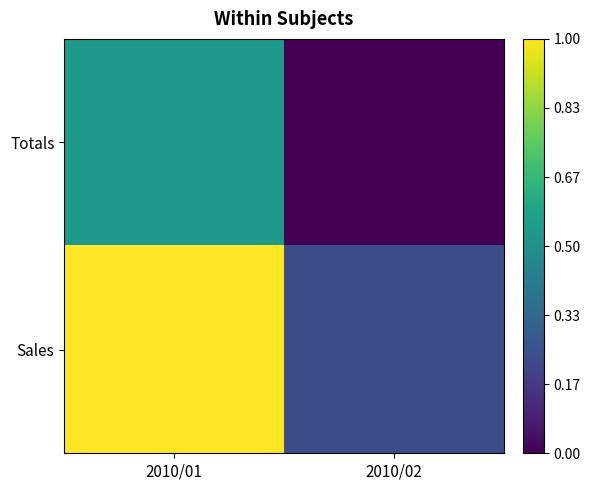

Count the number of categories in the chart.

2